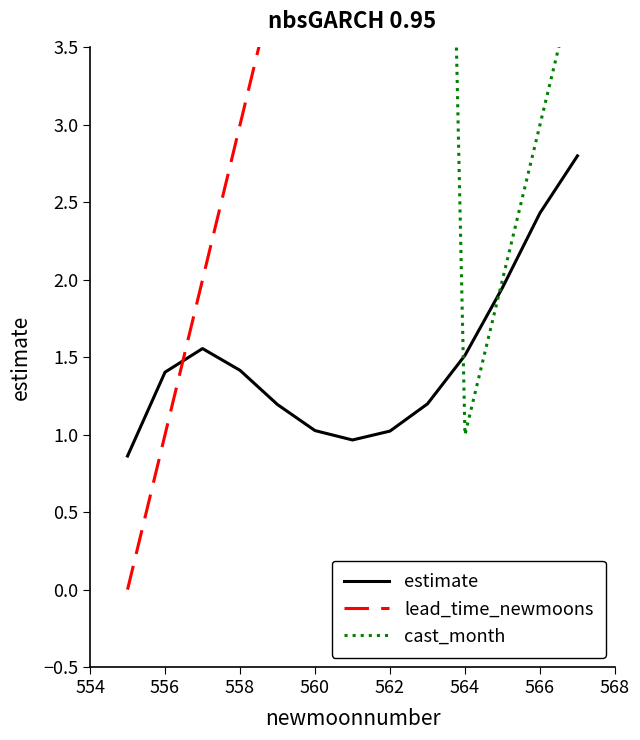

What are all the series names shown in the legend?

estimate, lead_time_newmoons, cast_month